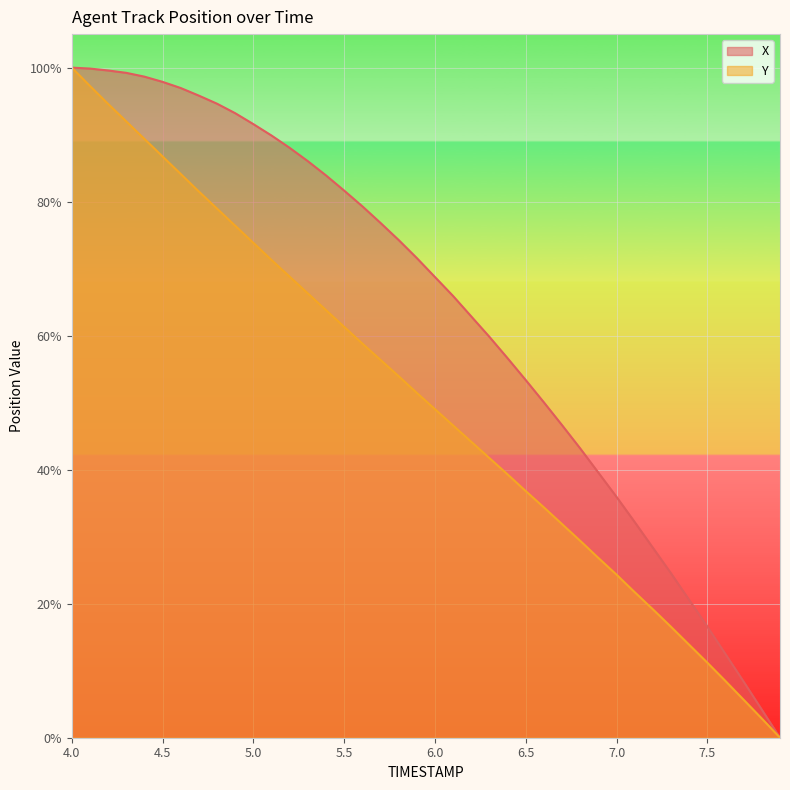

True or false: X and Y cross at least once.

False